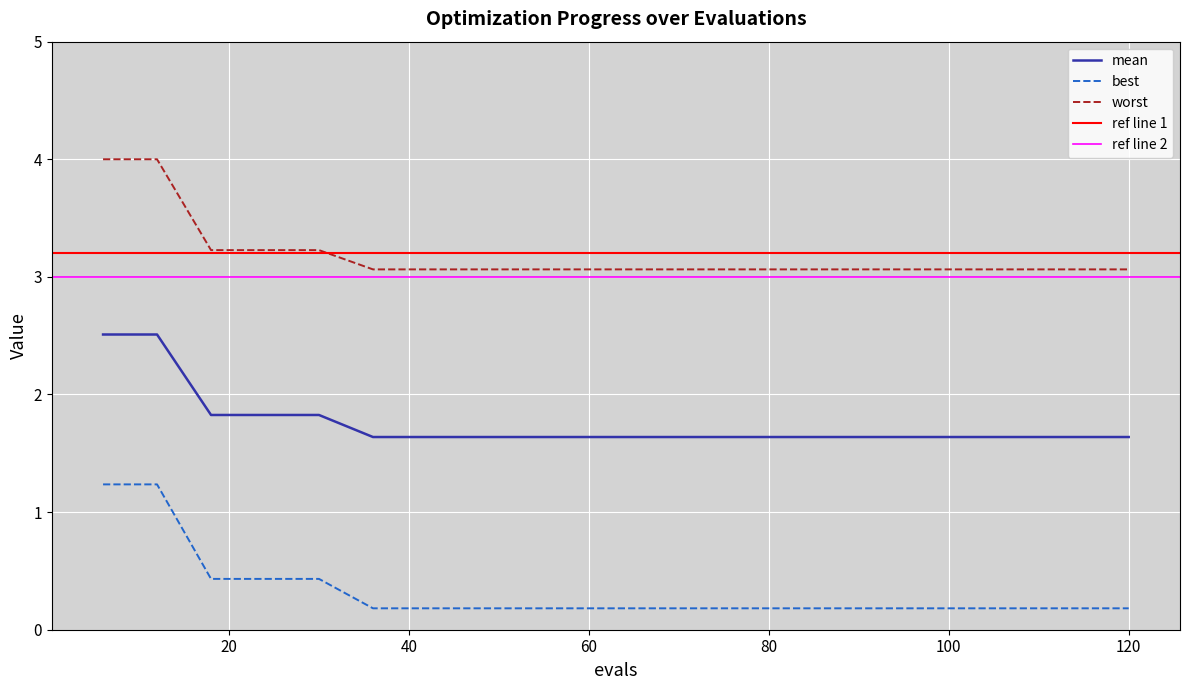

What is the difference between the second highest and second lowest values in the worst series?

0.9